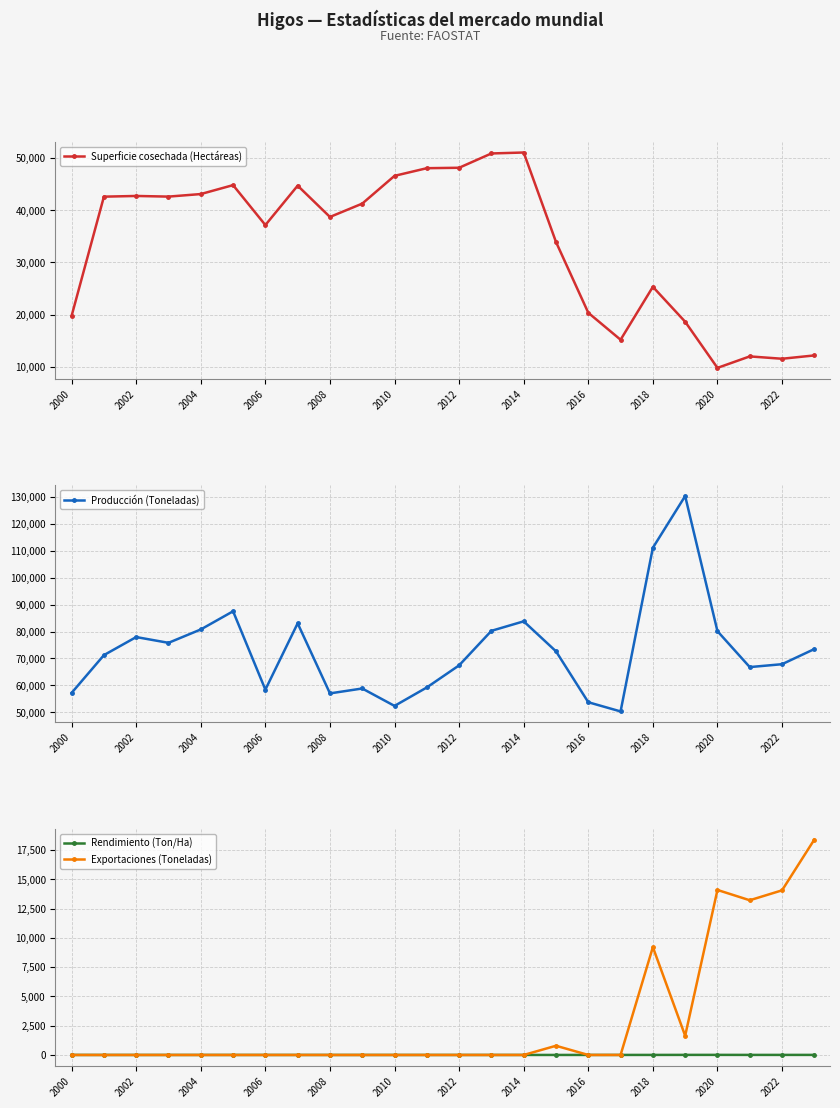

What is the lowest value of the Rendimiento (Ton/Ha) series?

1.1